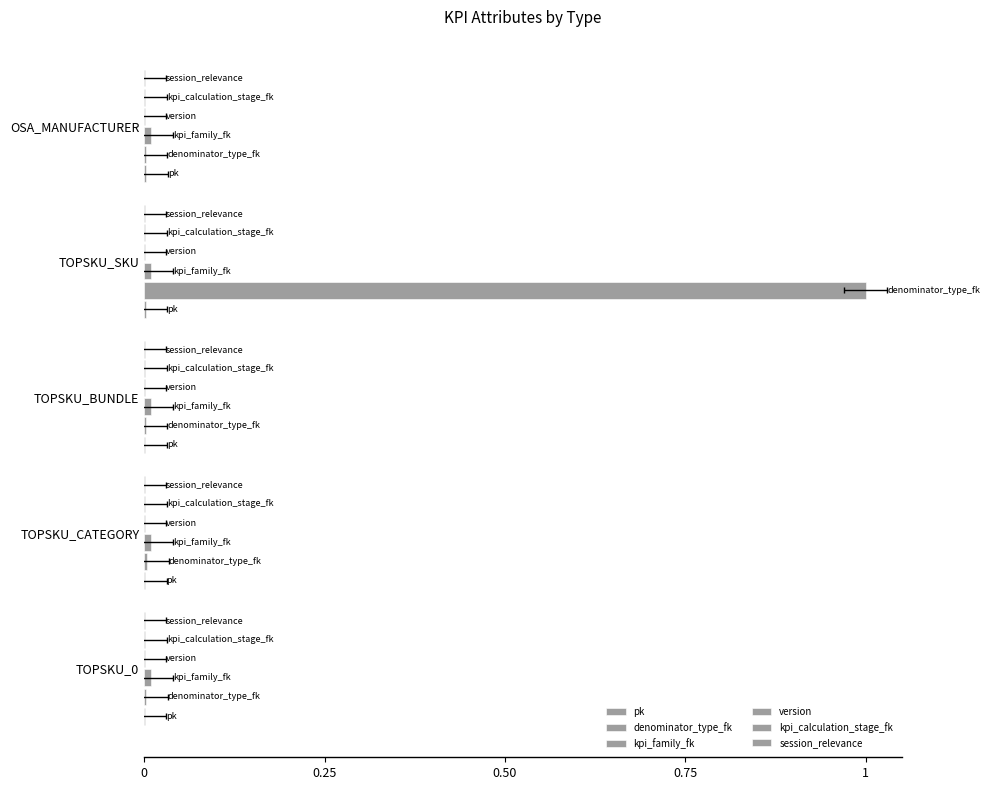

Between 0.75 and 1, which series saw the biggest shift?

denominator_type_fk